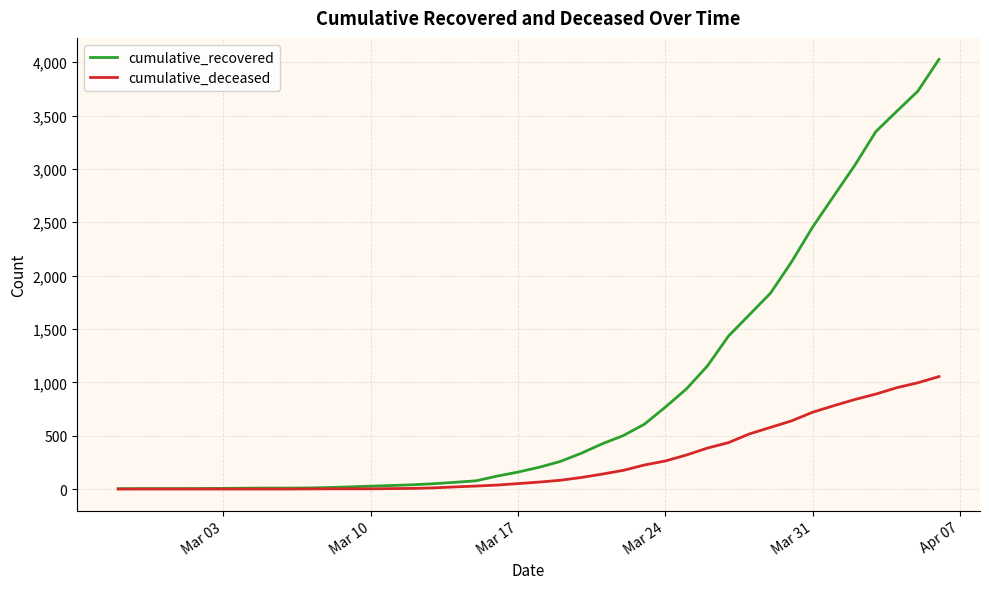

List the series in order of their peak value, lowest first.

cumulative_deceased, cumulative_recovered